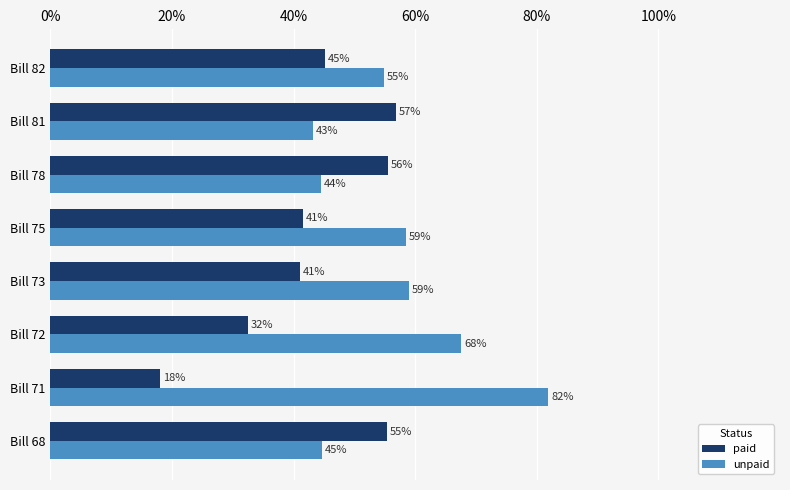

List the series in order of their overall mean, lowest first.

paid, unpaid